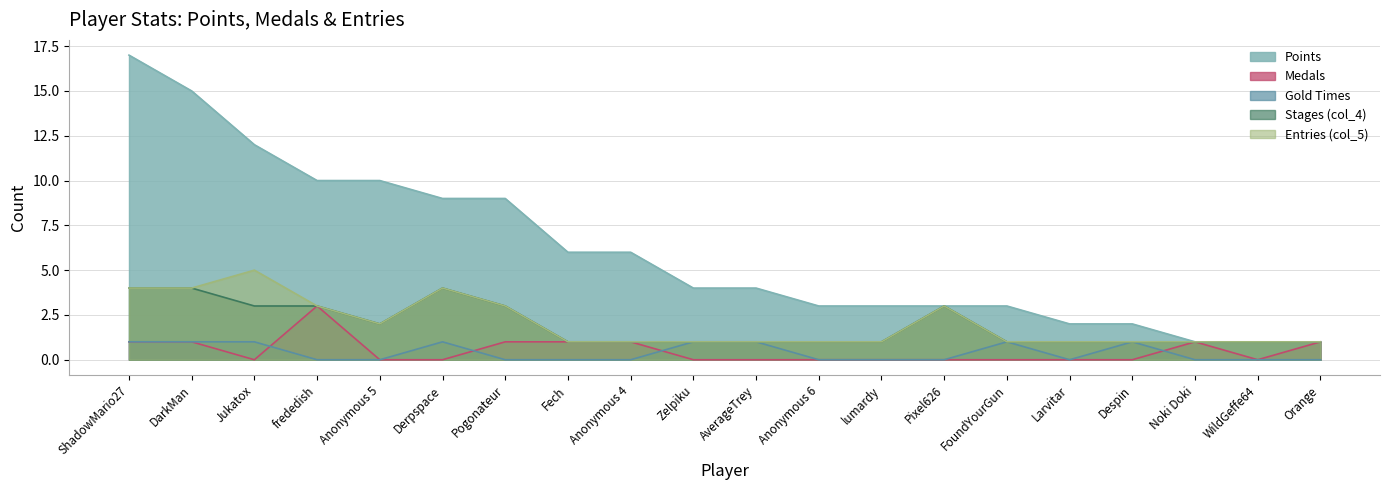

What is the spread (max minus min) of values at Zelpiku?

4